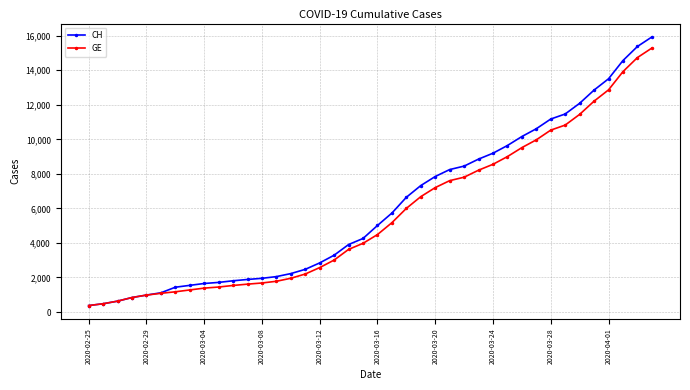

What are all the series names shown in the legend?

CH, GE